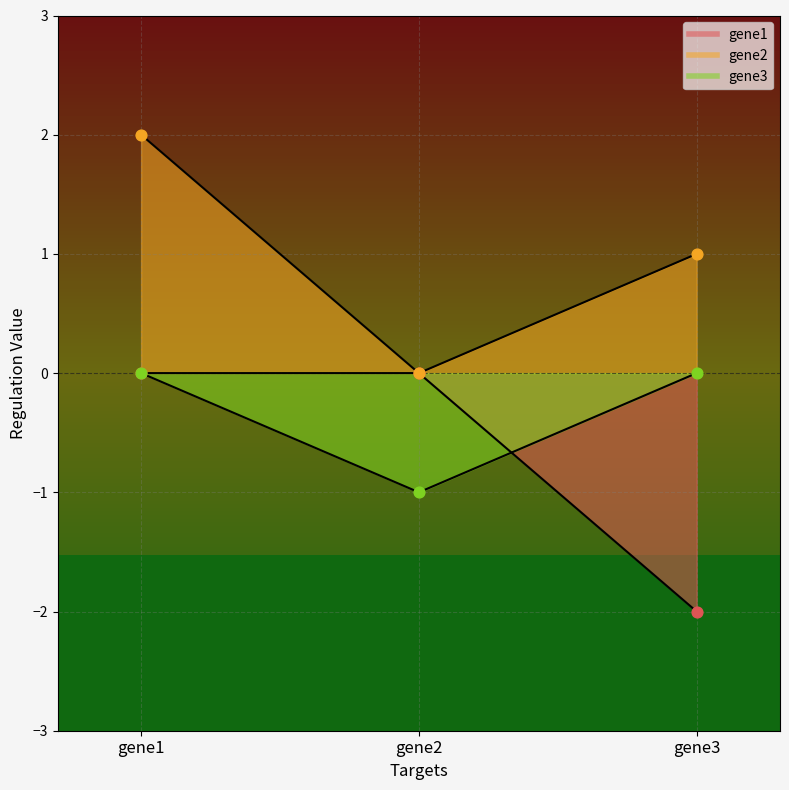

Which series reaches the minimum Y coordinate?

gene1